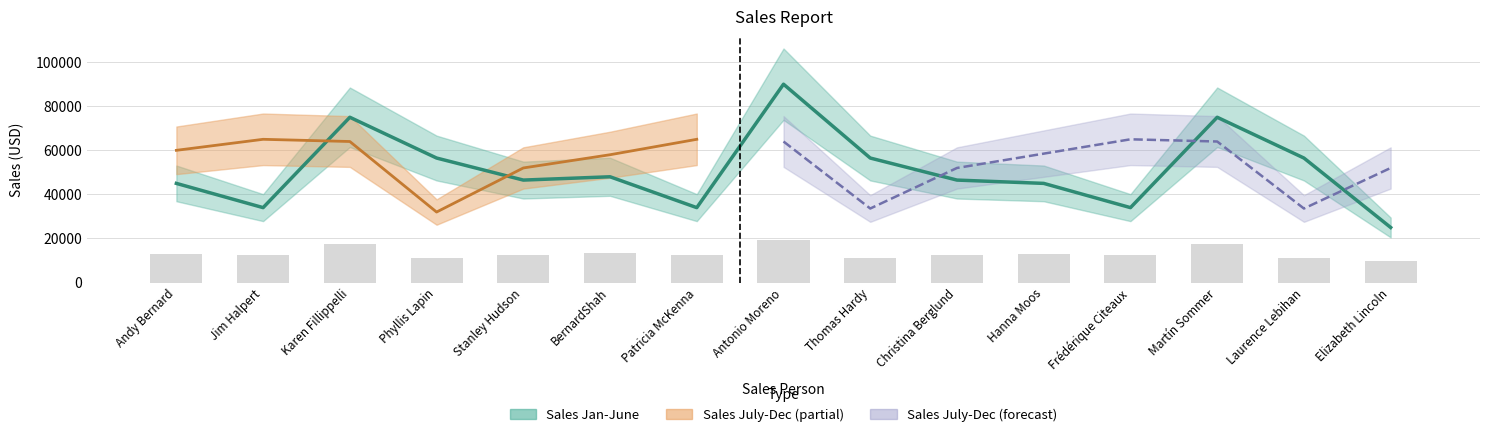

What is the change in value from Phyllis Lapin to Patricia McKenna?

-22500